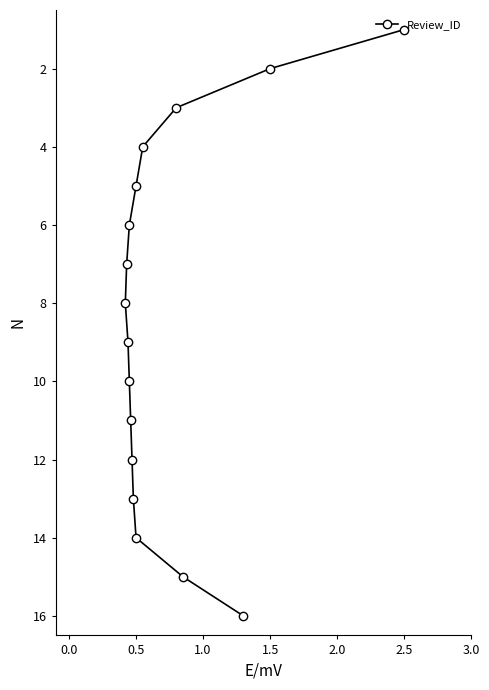

What is the difference between the second highest and second lowest values?

13